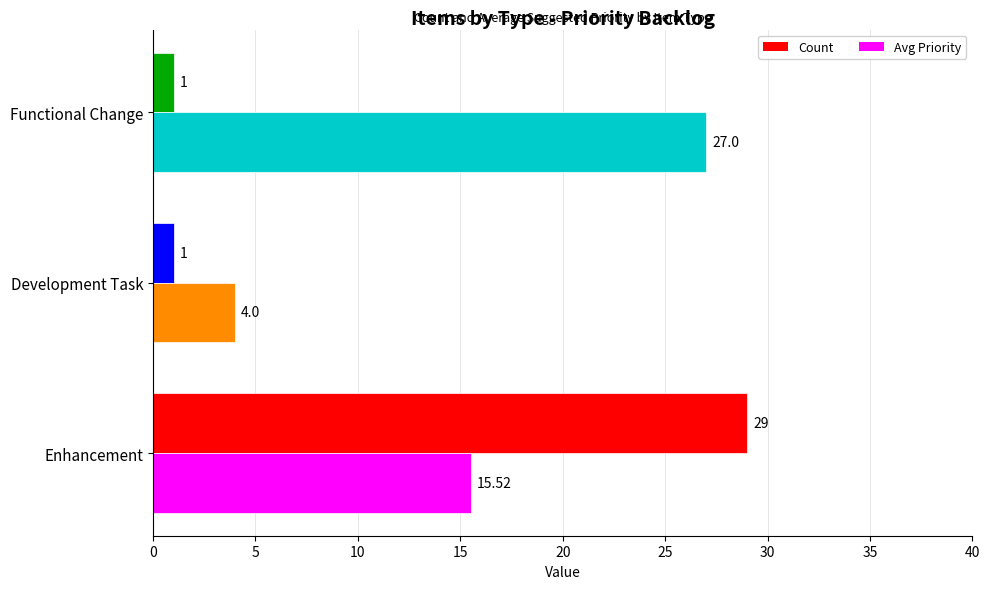

At Enhancement, list the series in order from smallest to largest.

Avg Priority, Count